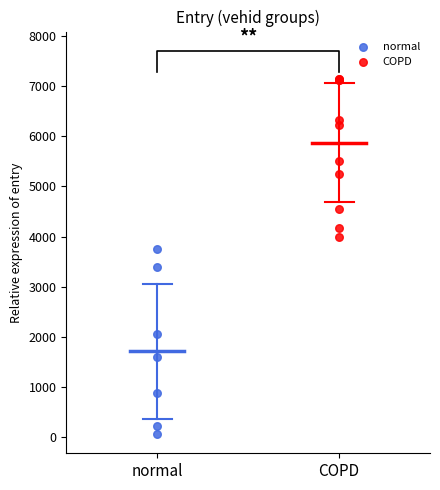

Which series contains the highest Y value?

COPD